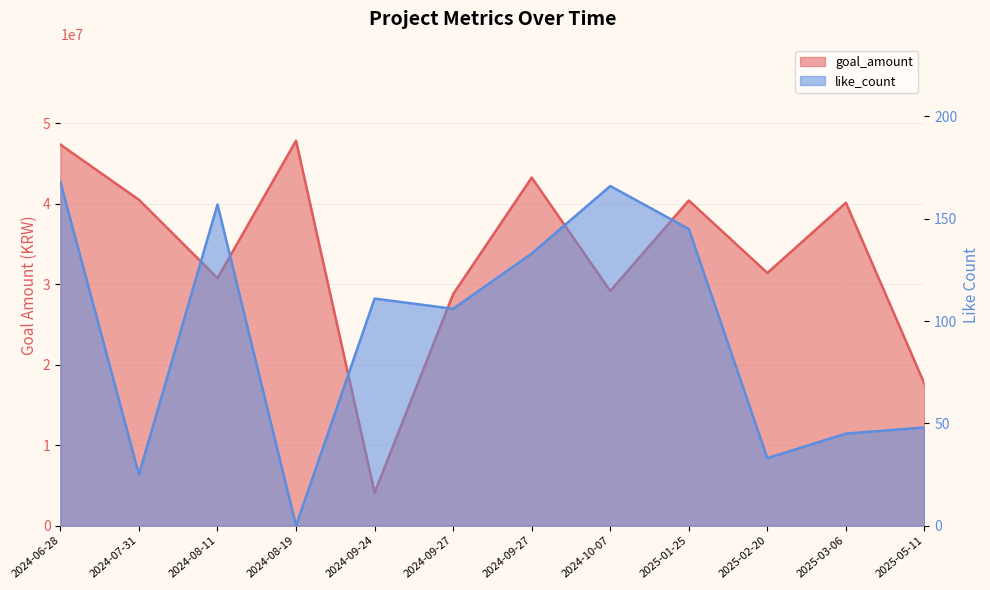

Read the goal_amount value at 2024-09-27, to the nearest 100.

43255900